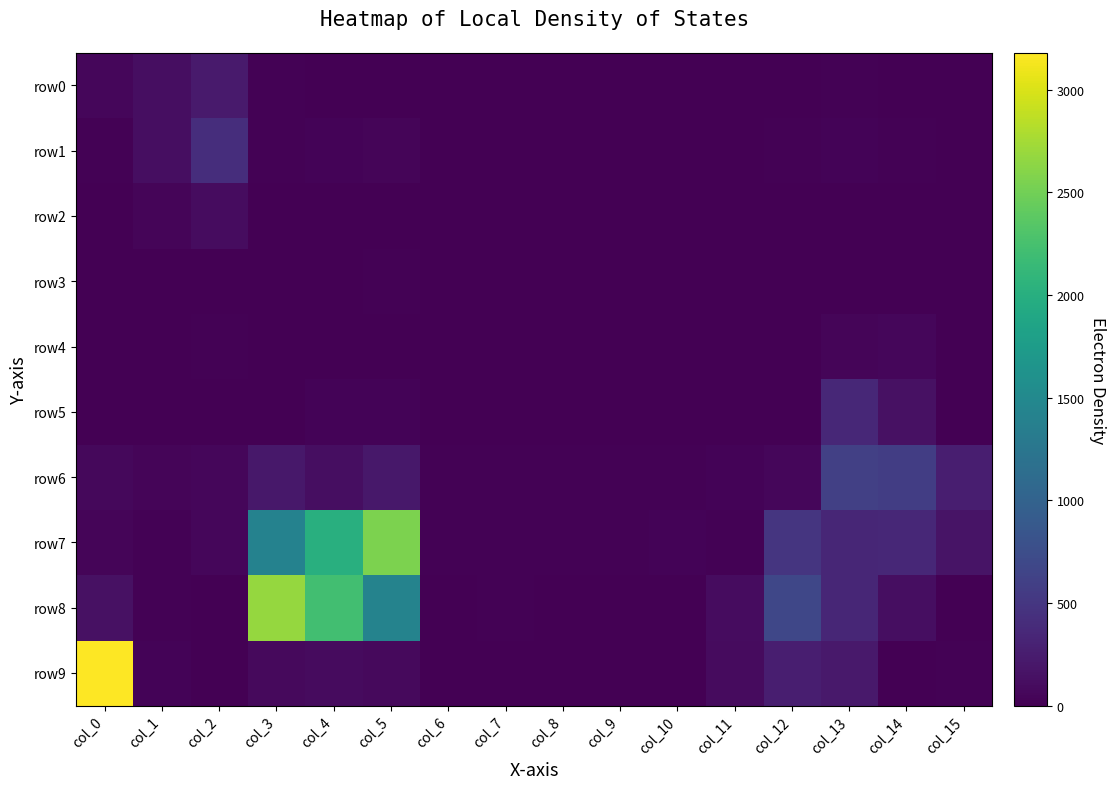

What is the total value across all series at col_7?

63